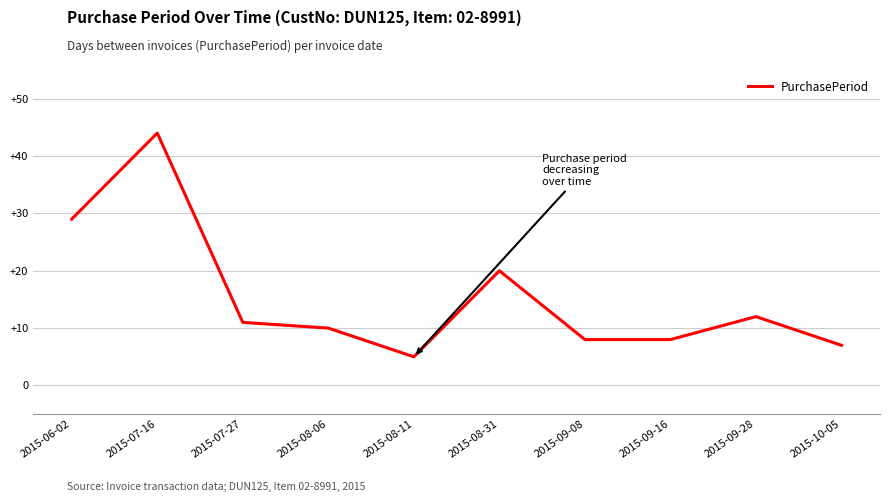

True or false: the data shows 5 at 2015-08-11.

True